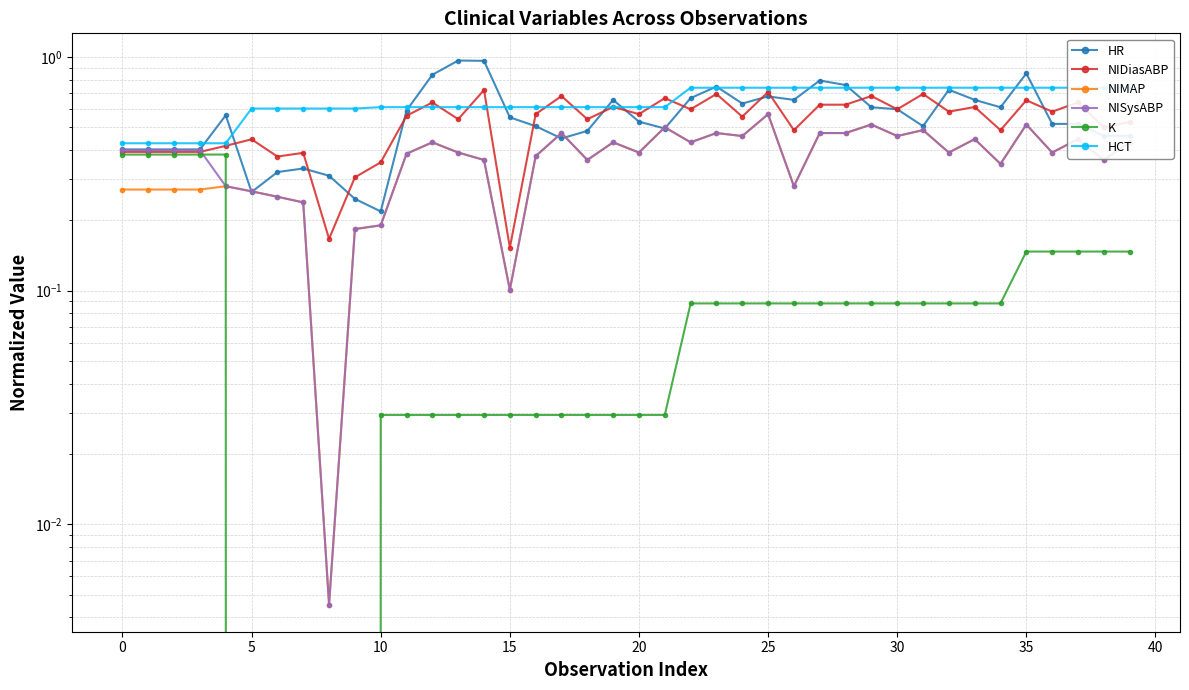

True or false: K and NIMAP intersect in this chart.

True